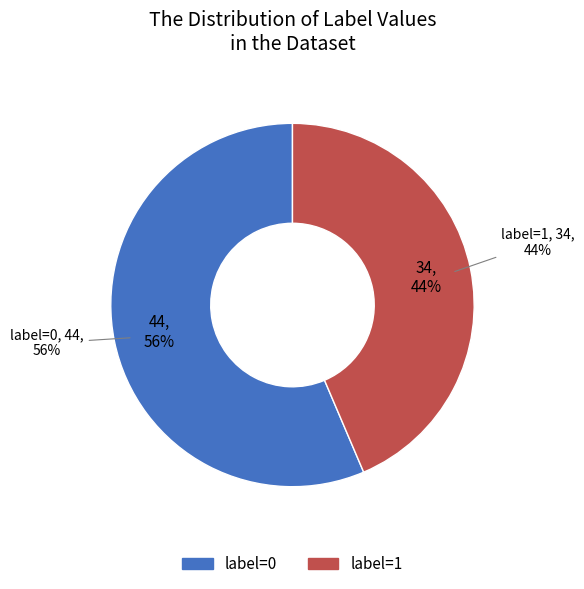

Which slice represents more than half of the pie?

label_0